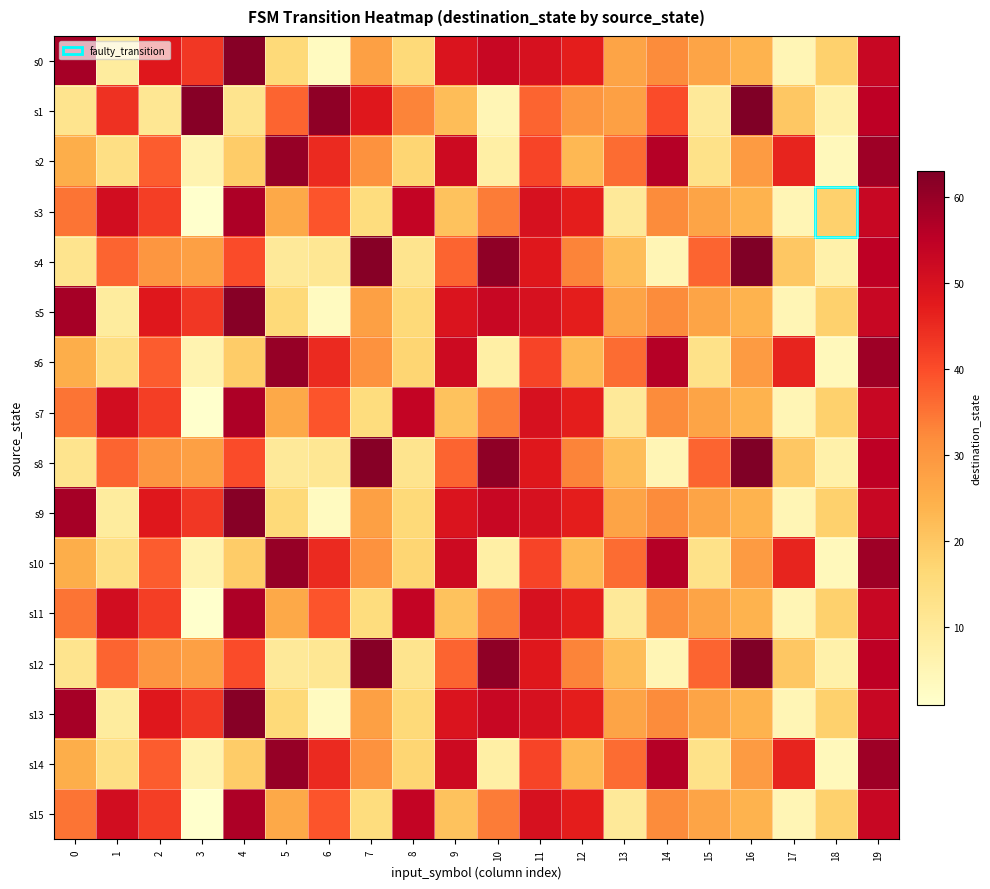

At which category is the sum across all series the highest?

19